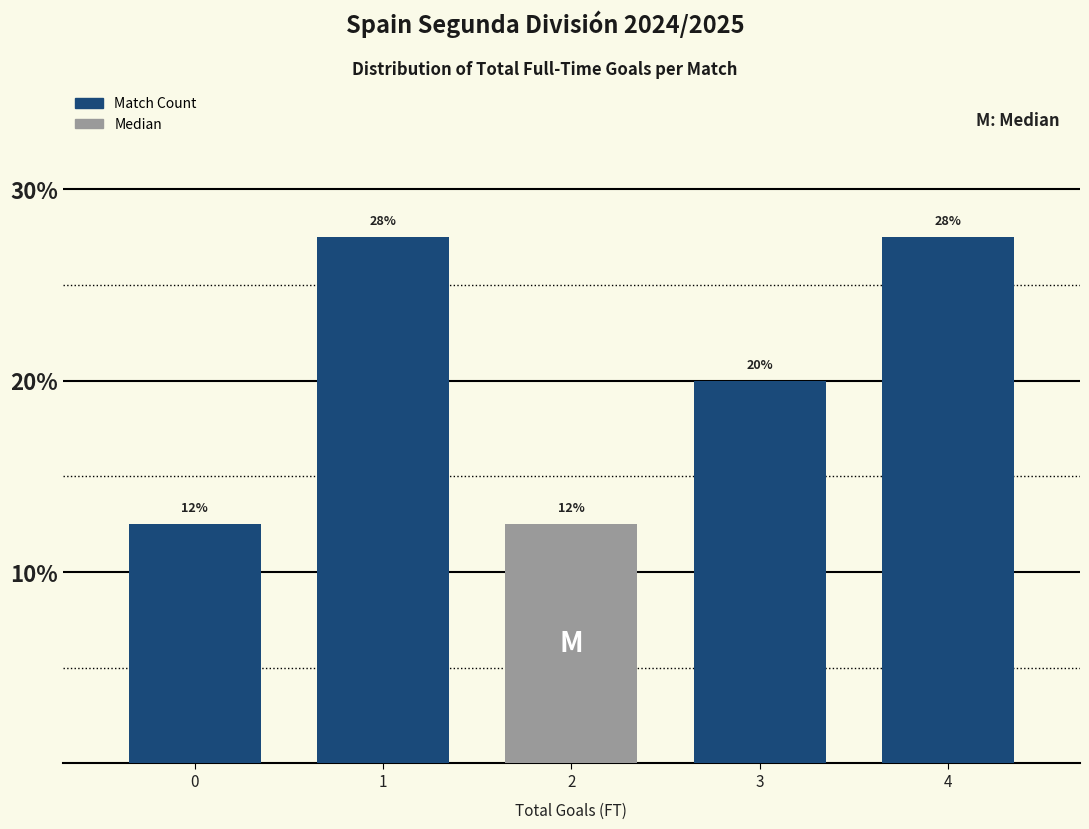

How many bars are there in total?

5